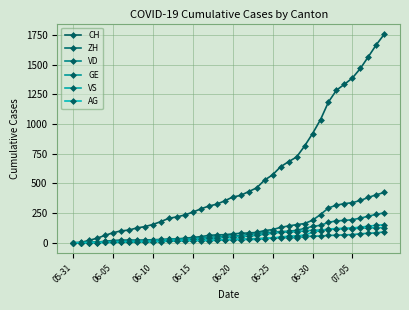

Reading left to right, transcribe all the data shown in this chart.

CH: 0	3	20	38	62	84	100	107	125	136	154	178	206	218	234	258	285	309	325	353	385	399	431	462	528	572	640	683	722	814	919	1037	1186	1285	1335	1388	1469	1568	1669	1758
ZH: 0	0	2	5	13	19	23	23	23	23	26	28	30	33	38	45	52	62	67	68	75	80	83	87	103	111	130	142	153	162	190	238	294	317	330	338	357	382	405	424
VD: 0	0	4	6	9	11	13	15	16	19	20	24	31	31	32	35	43	48	50	56	58	60	71	77	86	89	95	97	105	121	138	147	172	185	188	195	208	224	240	252
GE: 0	1	4	6	8	10	13	13	14	14	16	16	20	20	20	22	22	23	23	27	31	31	32	36	38	40	43	43	44	52	56	57	62	64	67	69	76	80	84	92
VS: 0	1	2	2	4	6	7	9	14	15	19	23	27	27	27	32	36	37	38	46	50	52	56	62	72	80	88	92	93	101	105	108	112	116	118	120	123	126	126	128
AG: 0	0	0	1	3	3	5	5	5	7	7	10	13	14	16	17	18	18	21	23	26	26	28	28	35	40	50	55	59	65	88	103	116	120	123	125	132	140	147	153